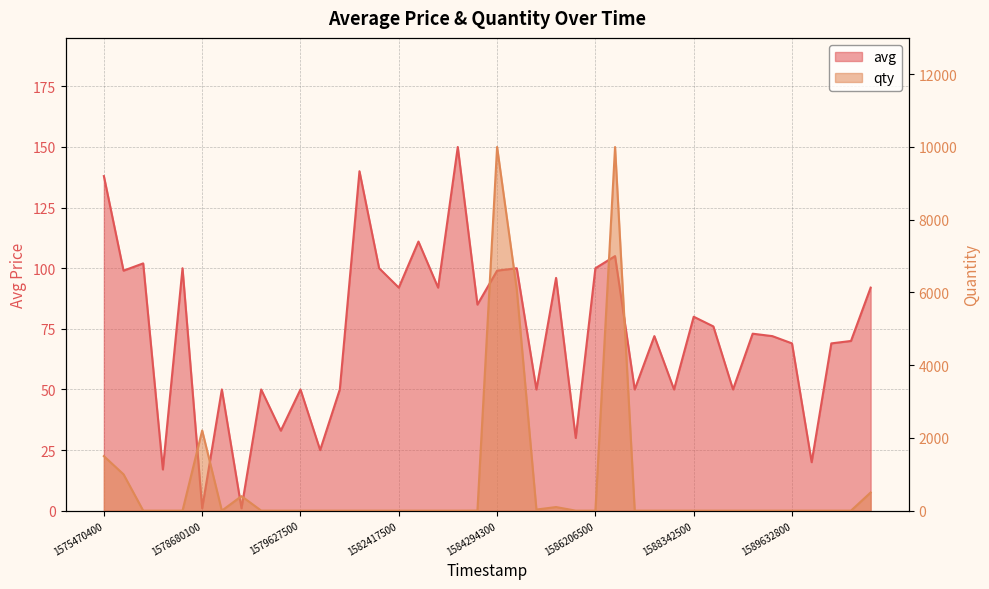

The value of avg at 31 is 76. True or false?

True